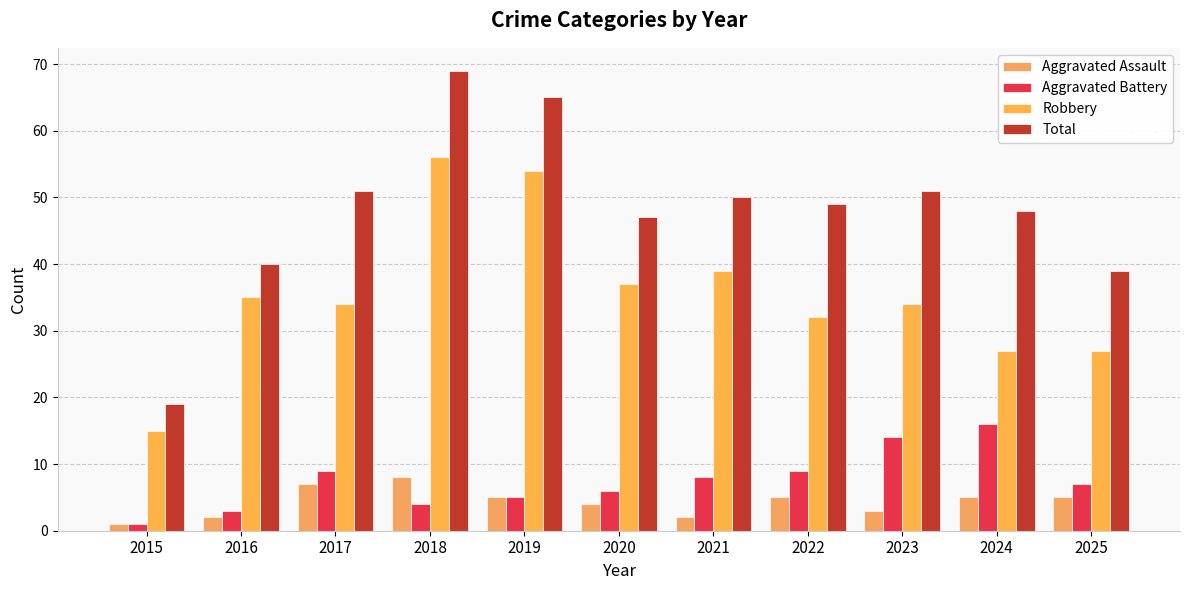

Does the chart contain stacked bars?

No